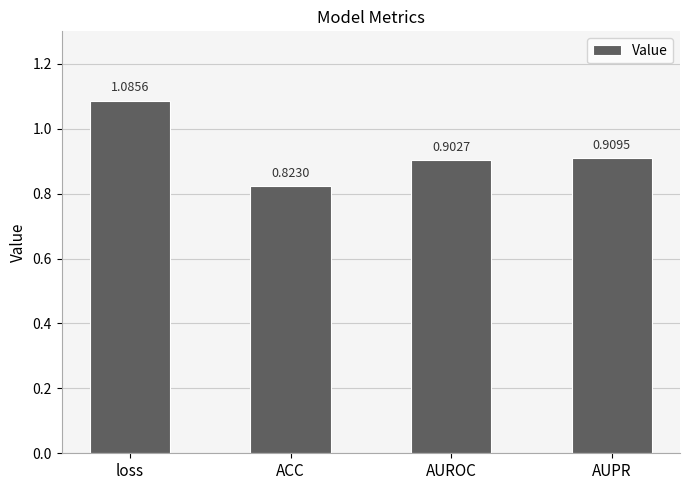

Which has a higher value, loss or AUROC?

loss